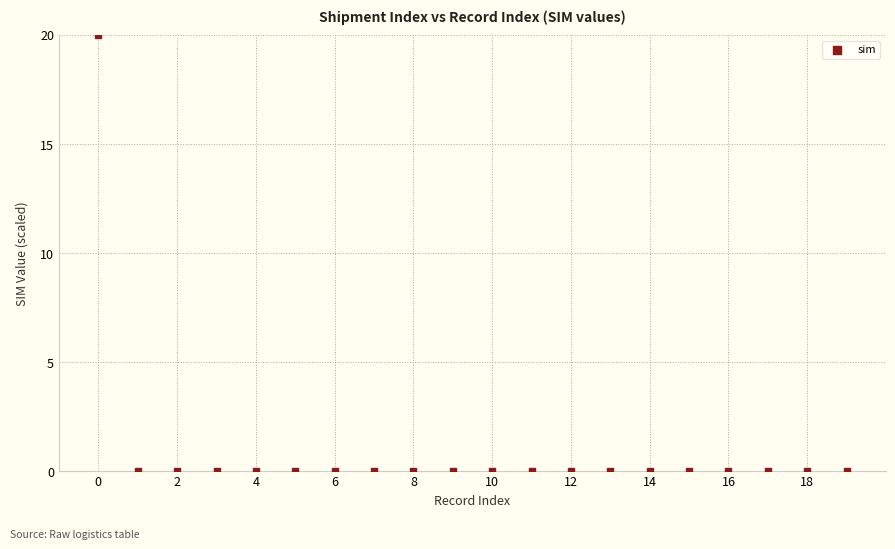

What is the range of Y values (max minus min)?

20.0